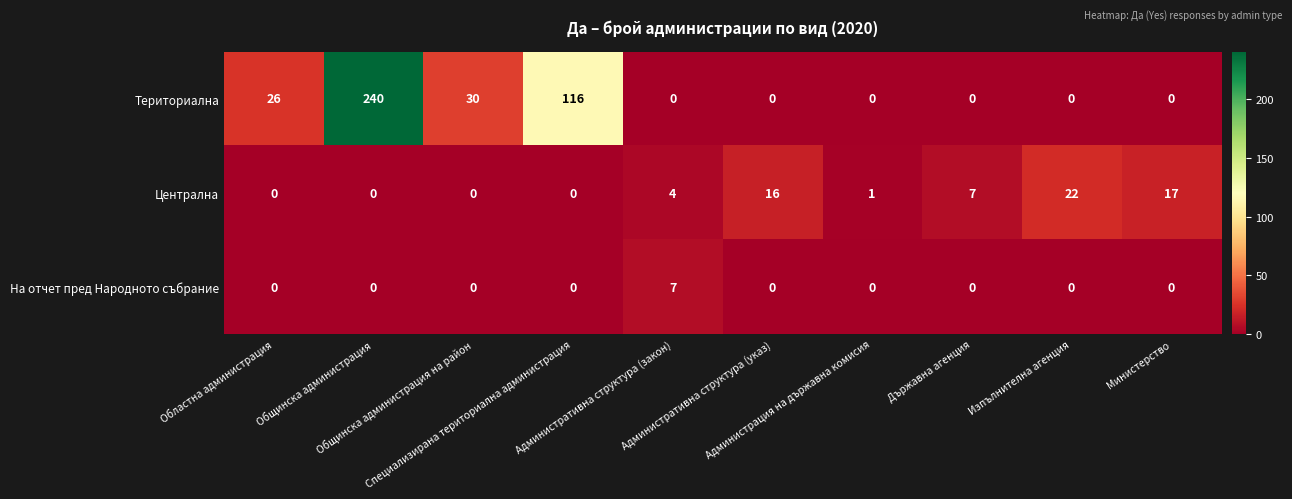

What is the highest value of the Централна series?

22